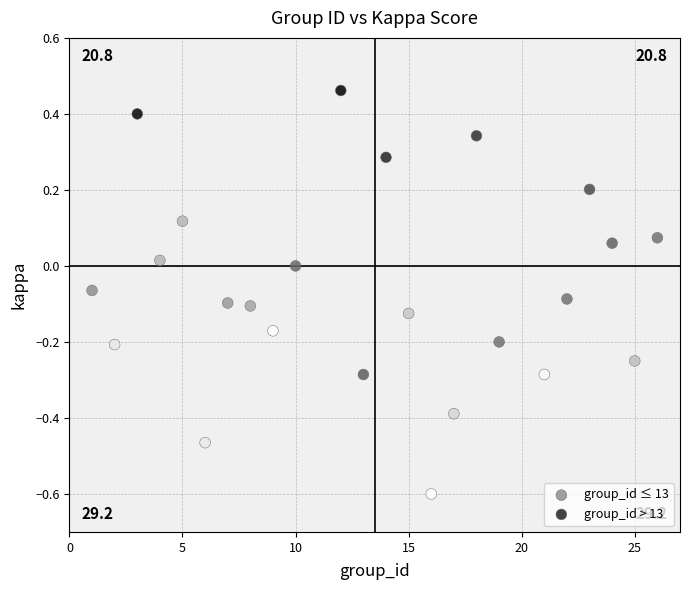

What are all the series names shown in the legend?

group_id ≤ 13, group_id > 13